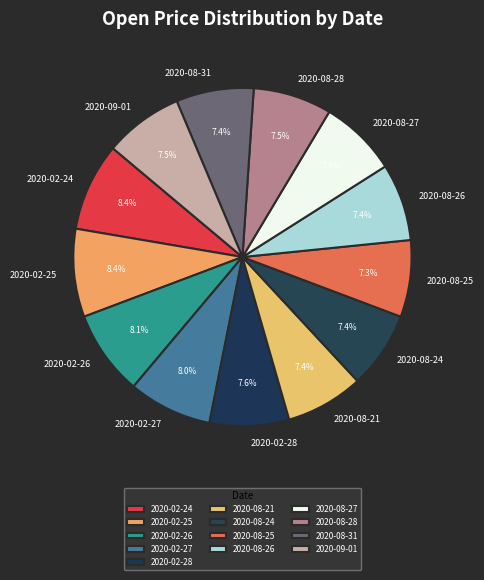

Is there any slice that represents more than half of the pie?

No